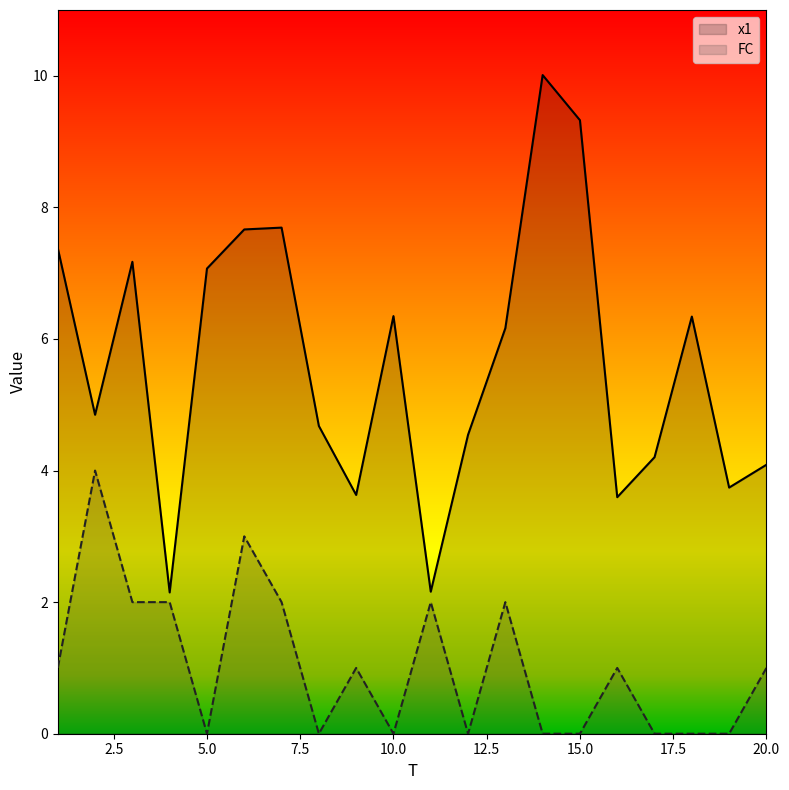

The value of FC at 12 is 0.0. True or false?

True